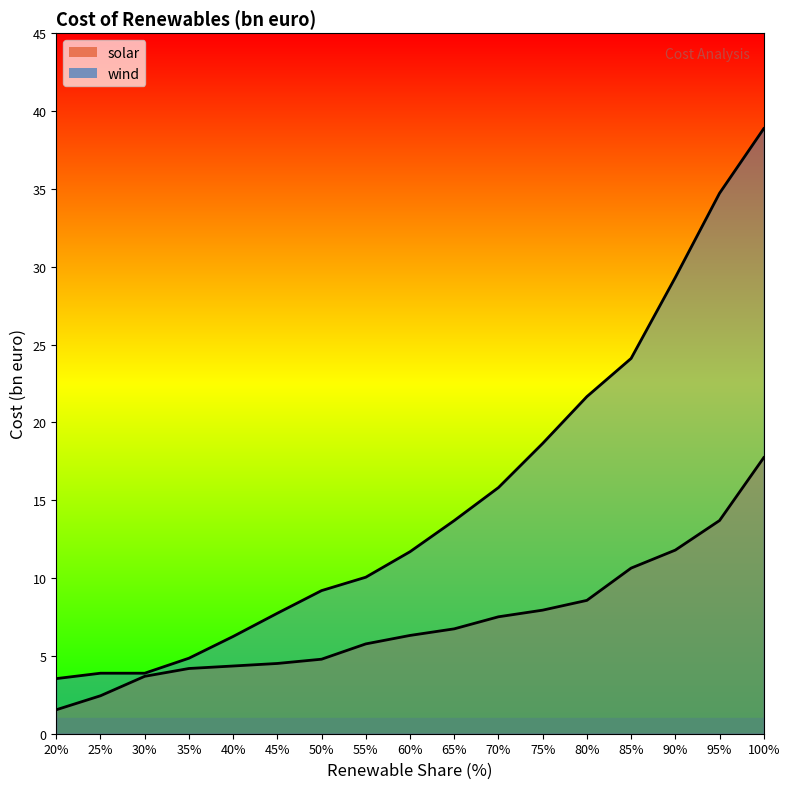

Which label corresponds to the smallest value in the chart?

20